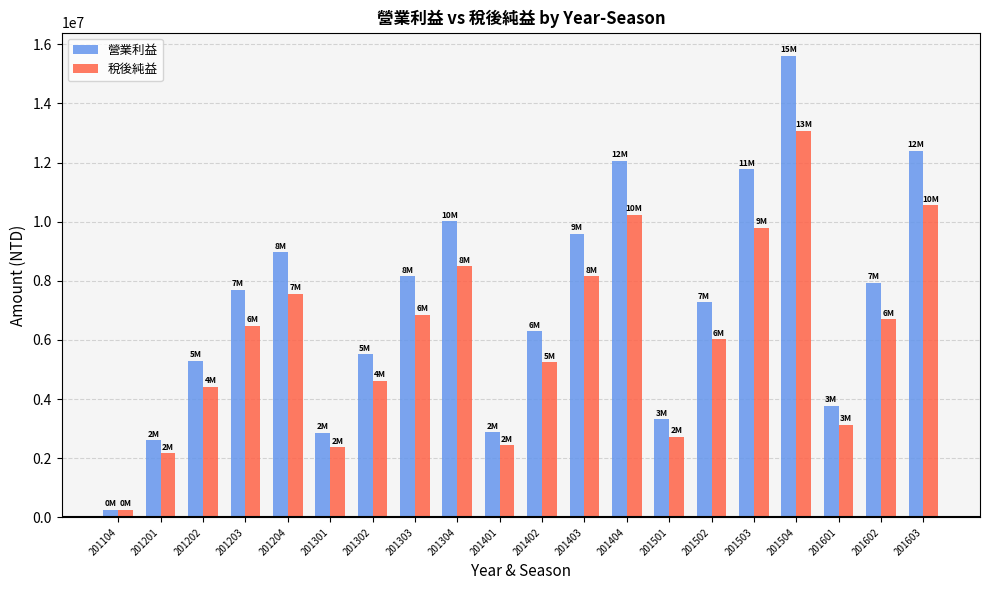

What are all the series names shown in the legend?

營業利益, 稅後純益